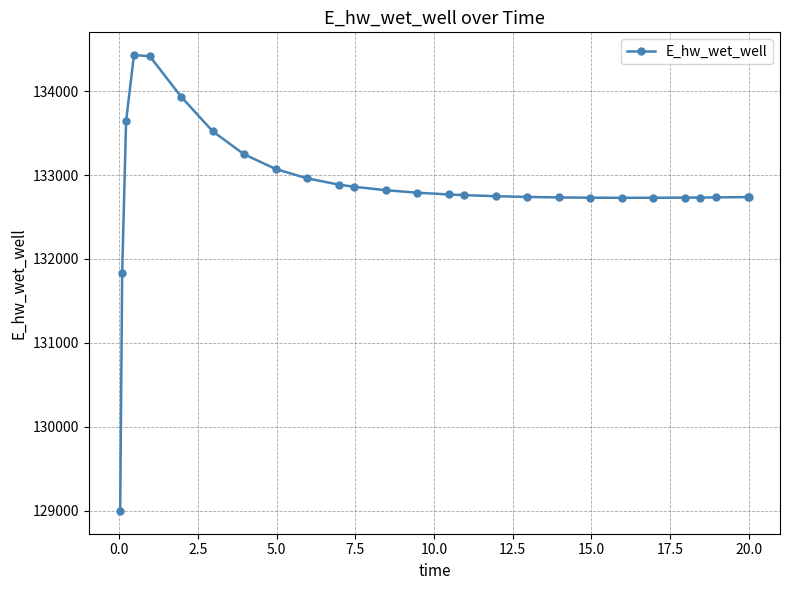

What is the minimum value shown in the chart?

128996.2